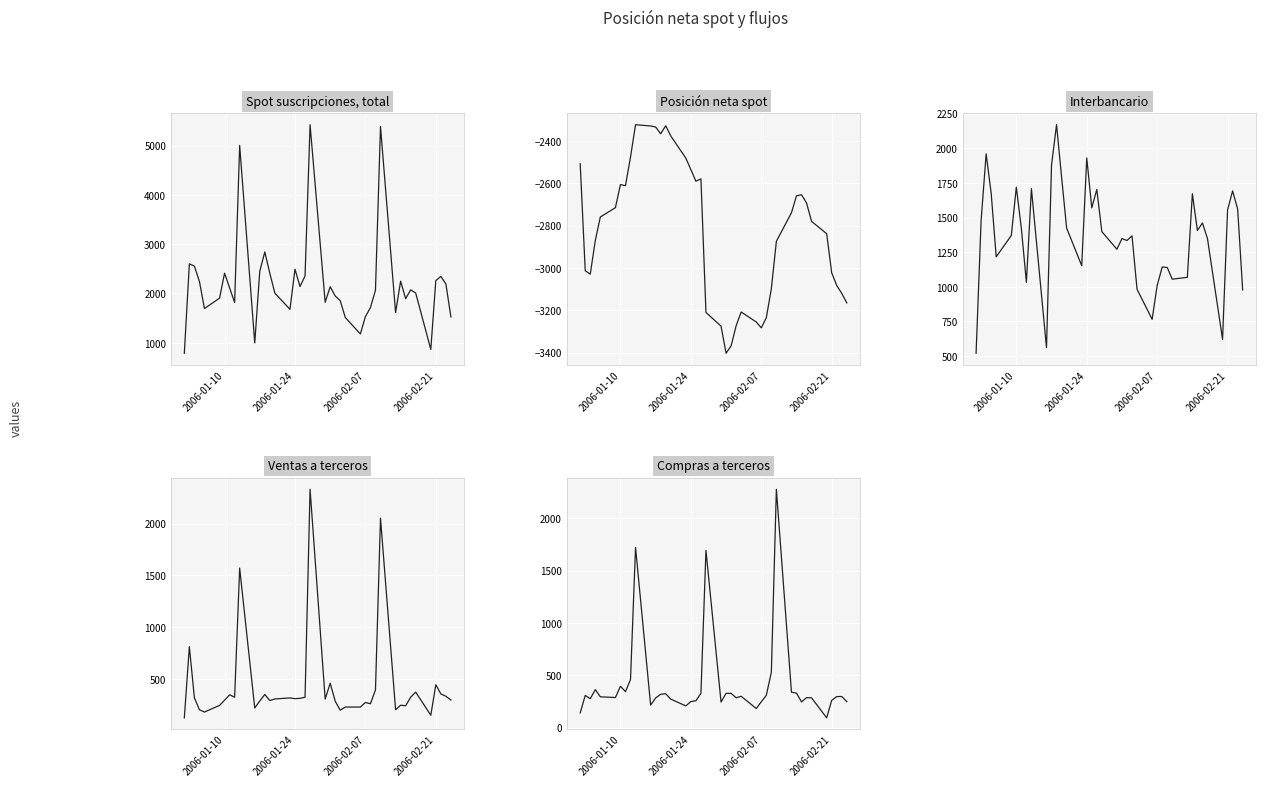

How many series are shown in this chart?

5